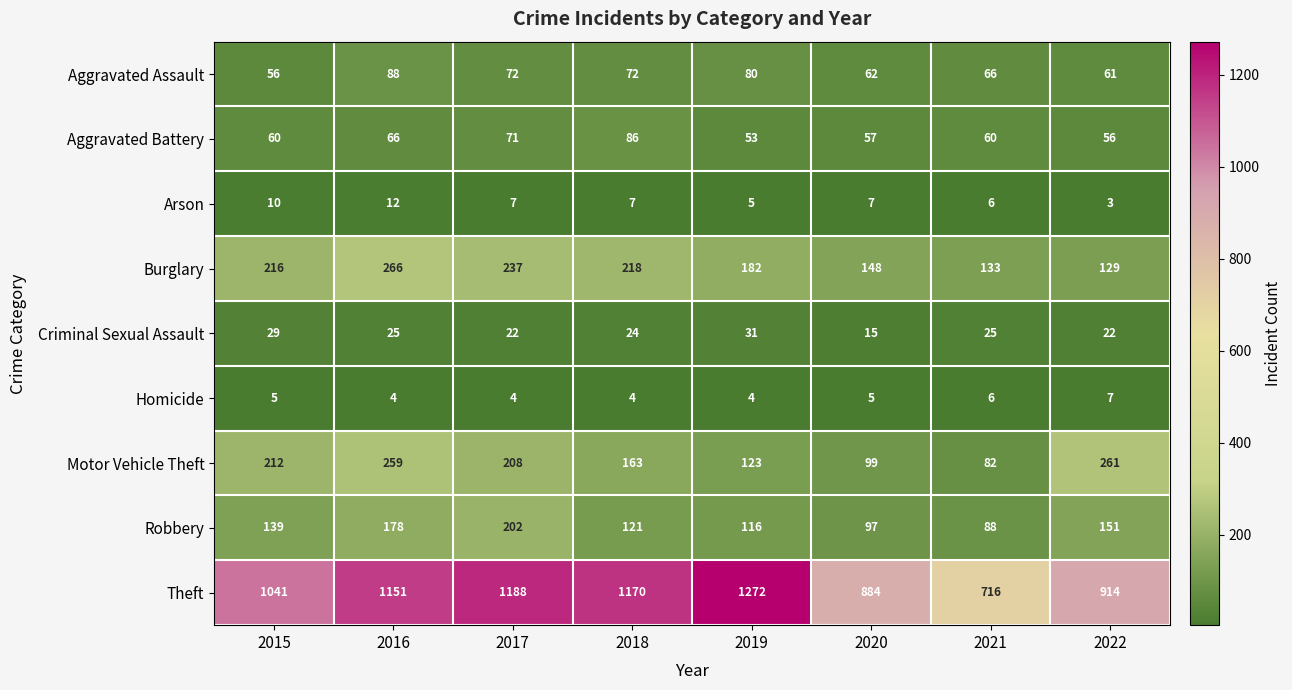

What is the minimum value for Burglary?

129